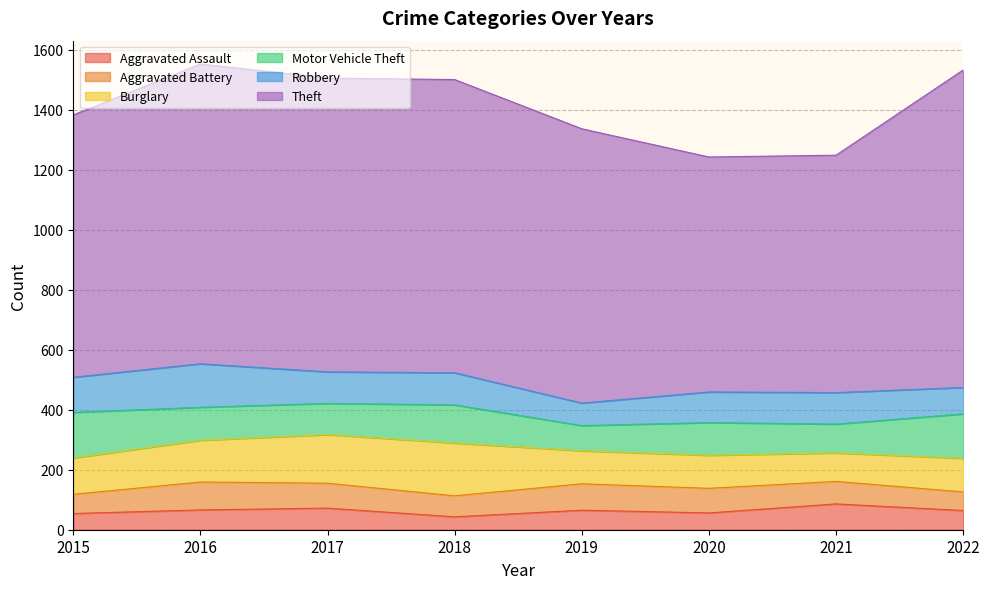

What is the difference between the maximum and minimum values in the Robbery series?

70